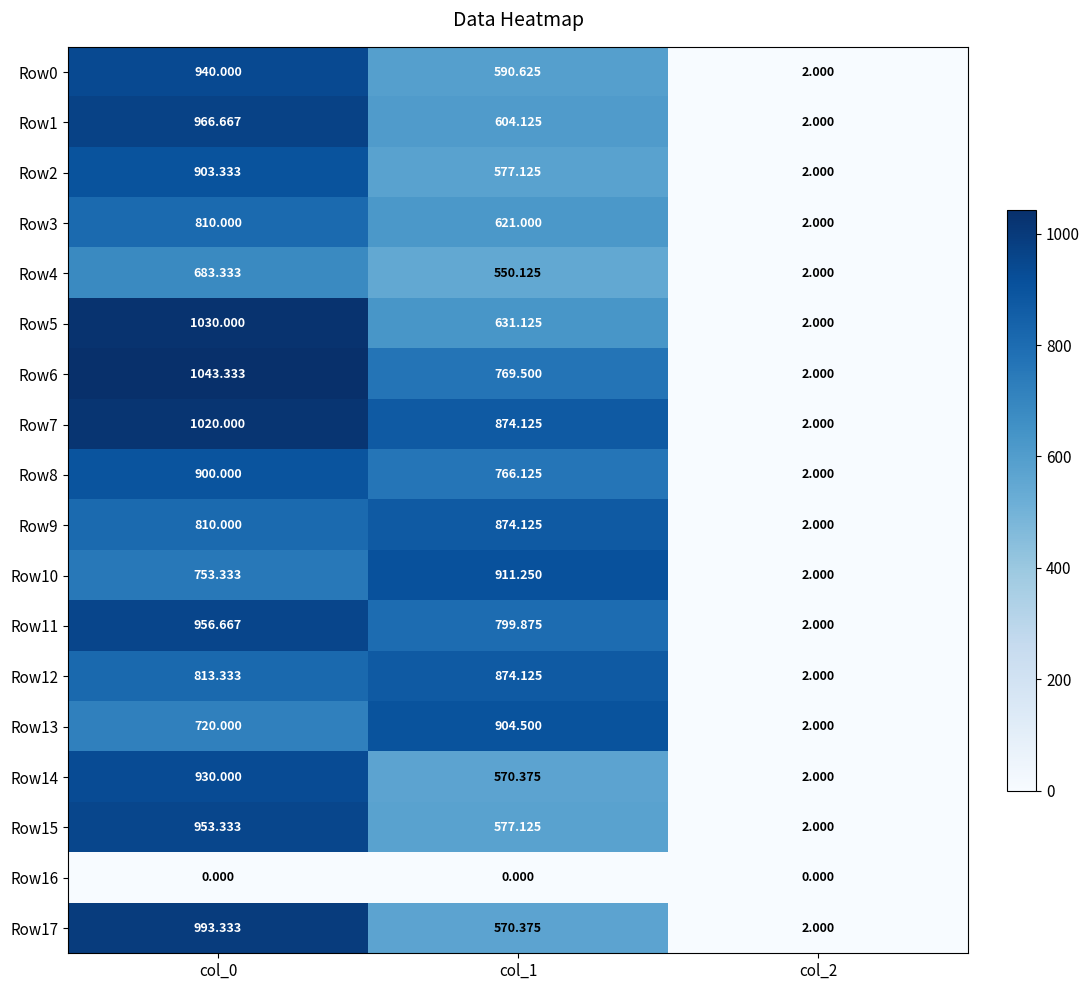

Is the value of Row6 at col_0 greater than the value of Row1 at col_0?

Yes